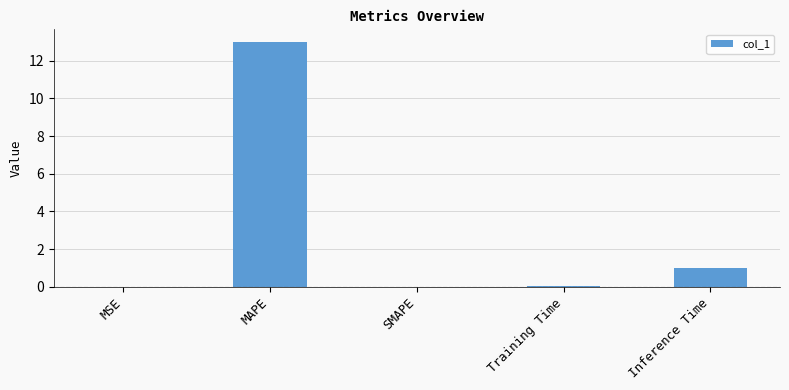

Where is the data nearest to the value 6?

Inference Time